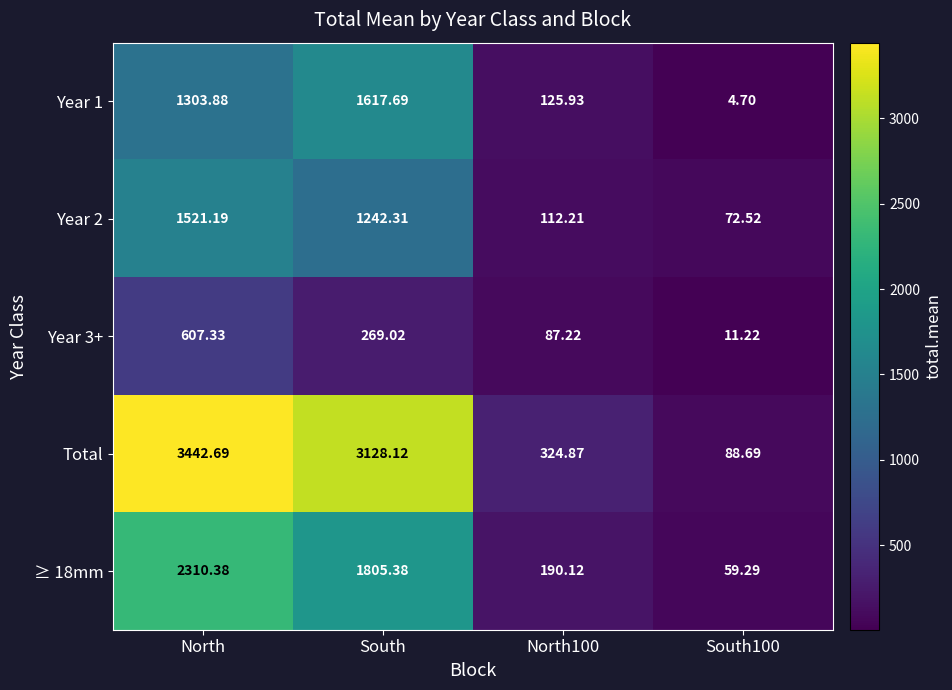

Which series has the largest range (max minus min)?

Total